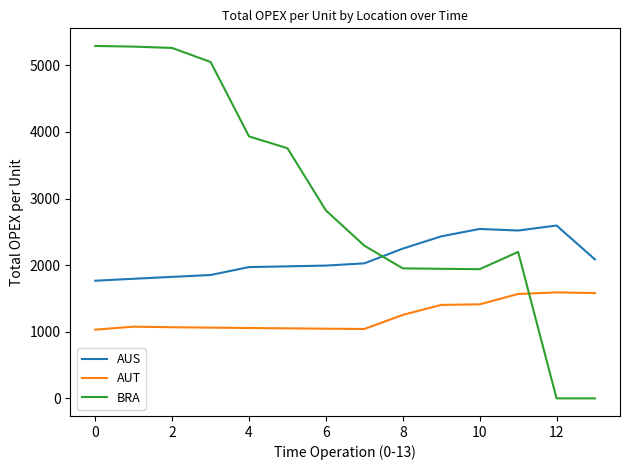

Which series has the largest range (max minus min)?

BRA